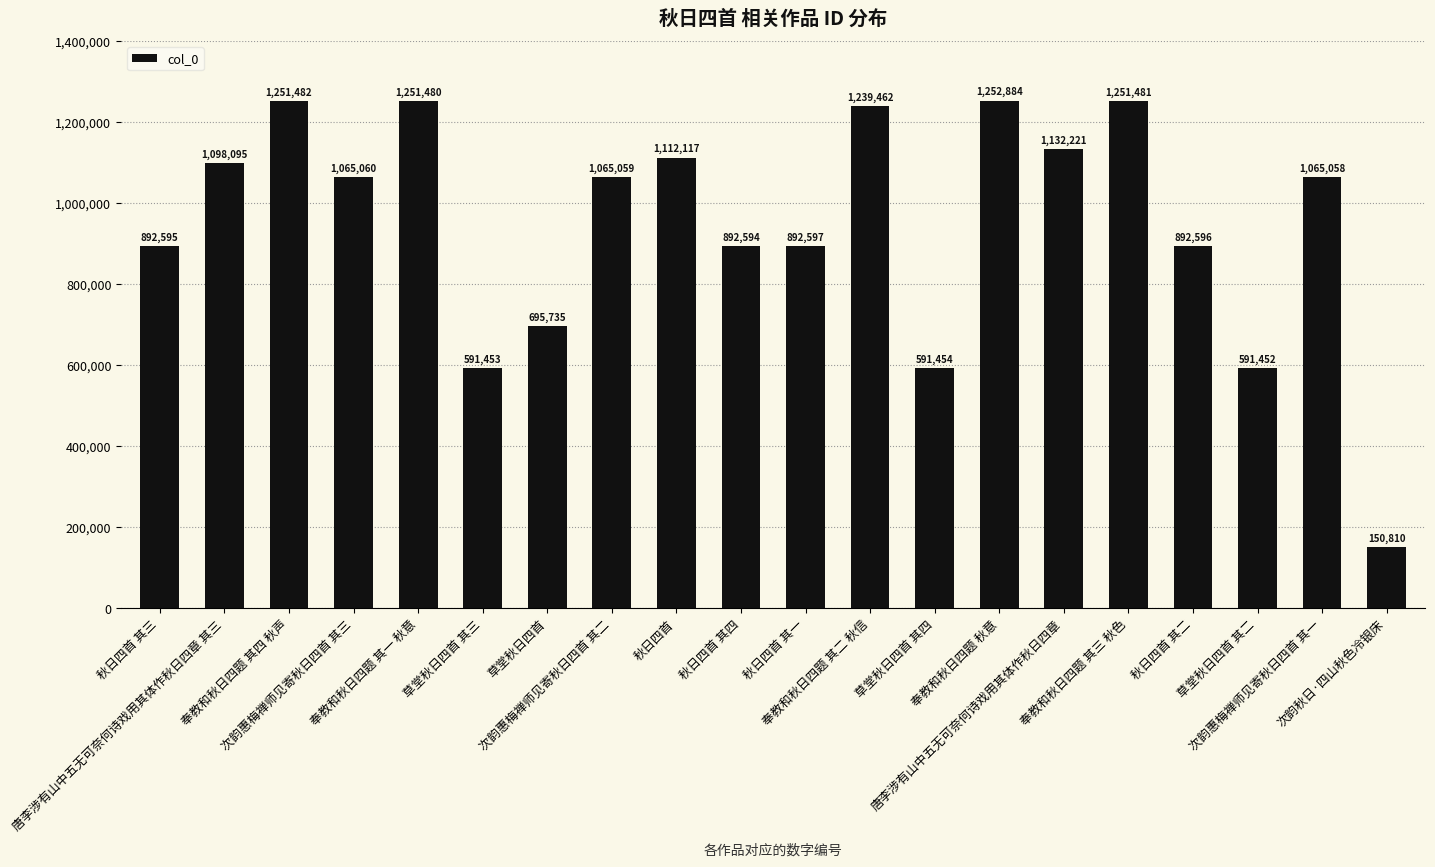

What is the difference between the second highest and minimum values?

1100672